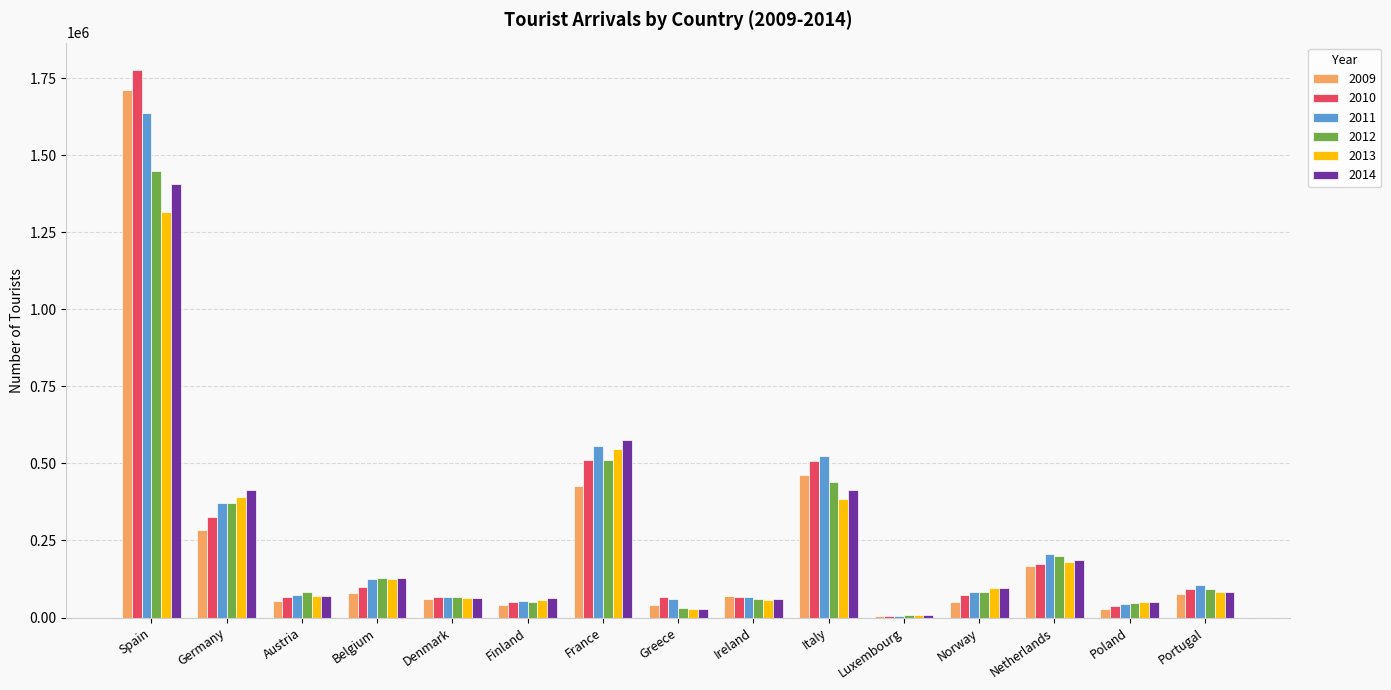

Where does the 2010 series first go above 74387?

Spain